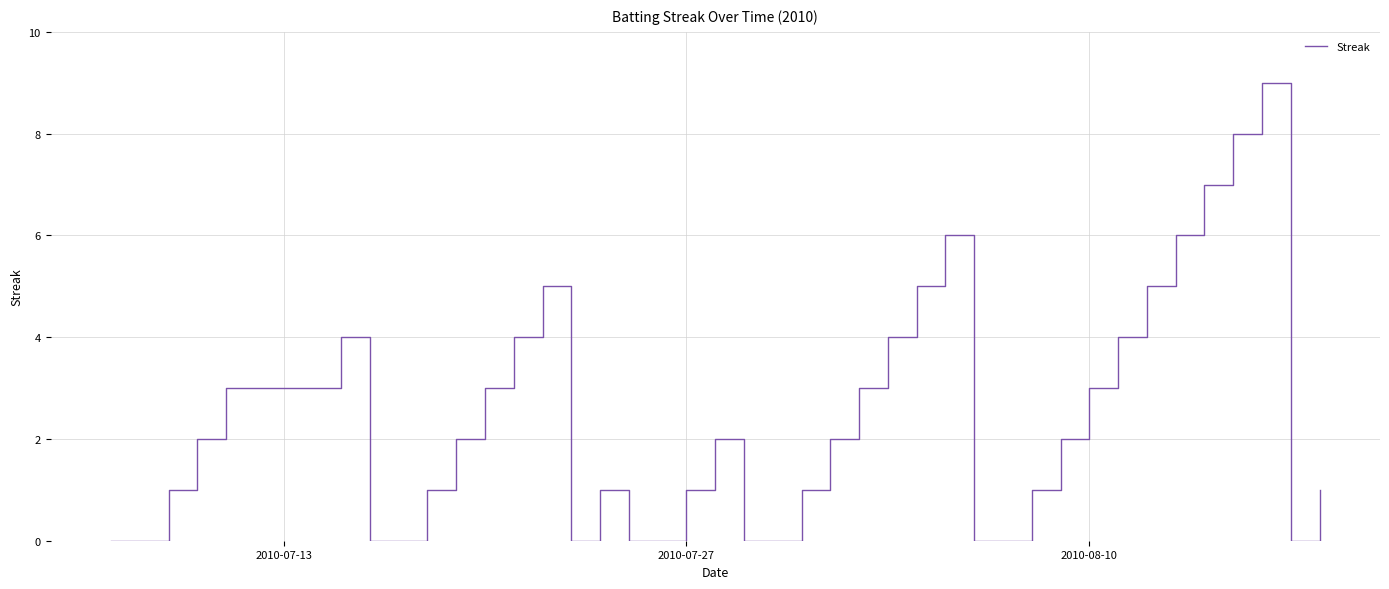

What is the maximum value shown in the chart?

9